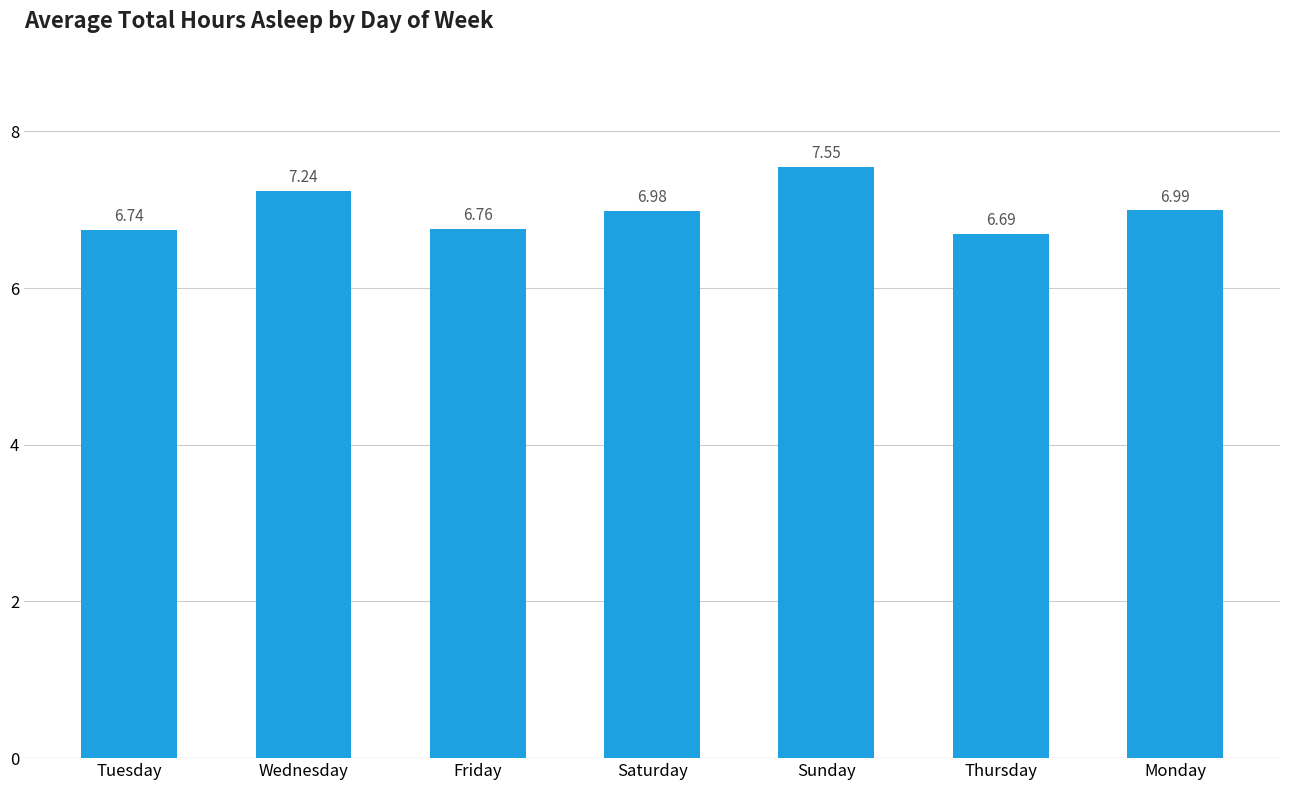

What is the difference between the second highest and minimum values?

0.6